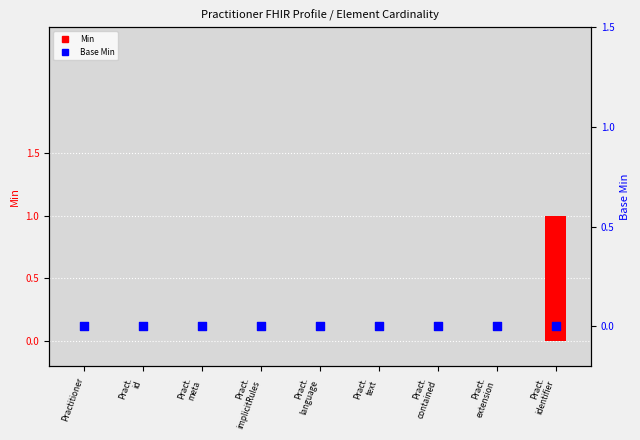

Which series reaches the minimum Y coordinate?

Min